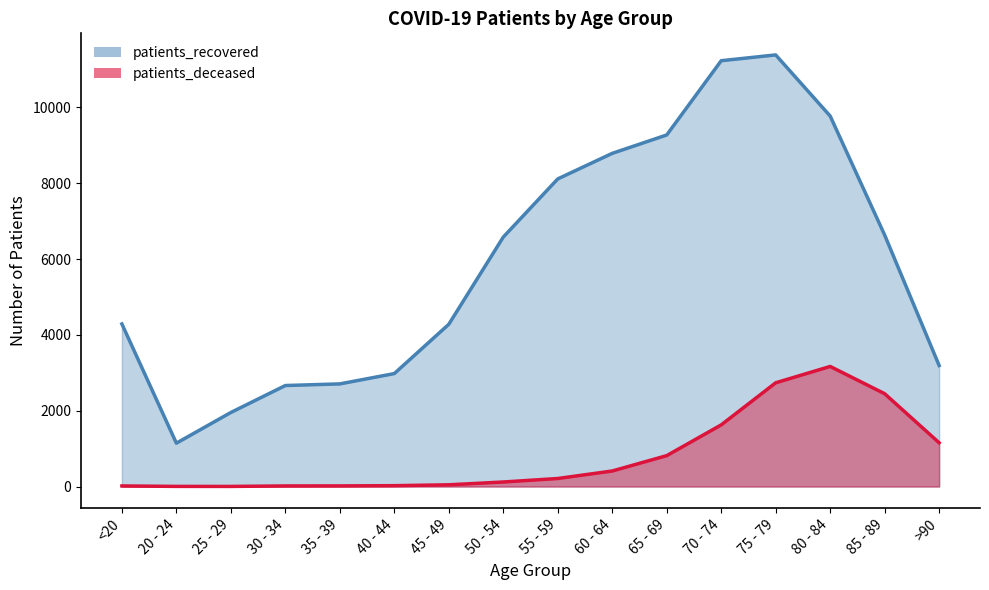

Which series has the largest total across all categories?

patients_recovered